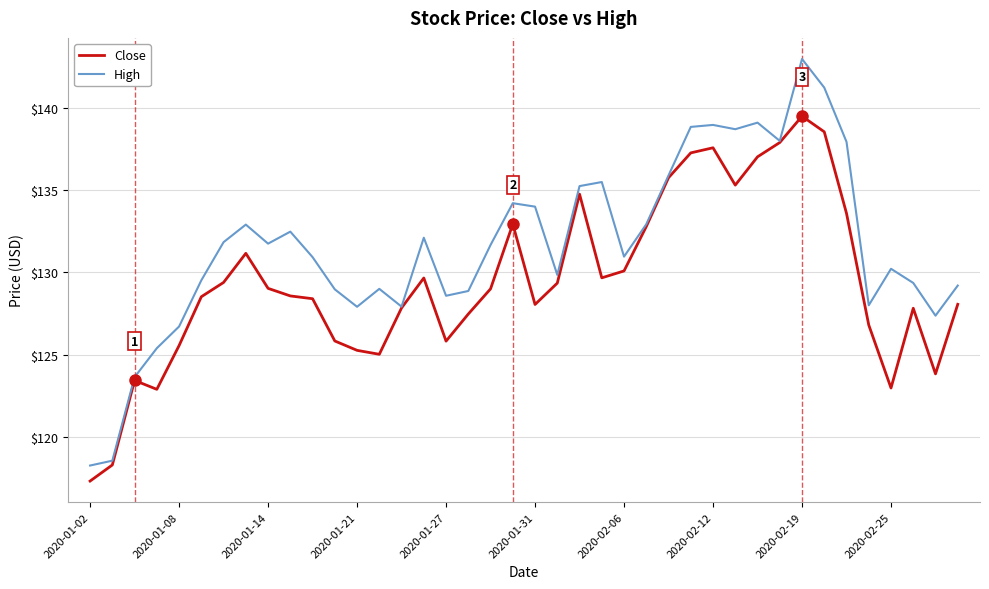

Which series has the largest range (max minus min)?

High